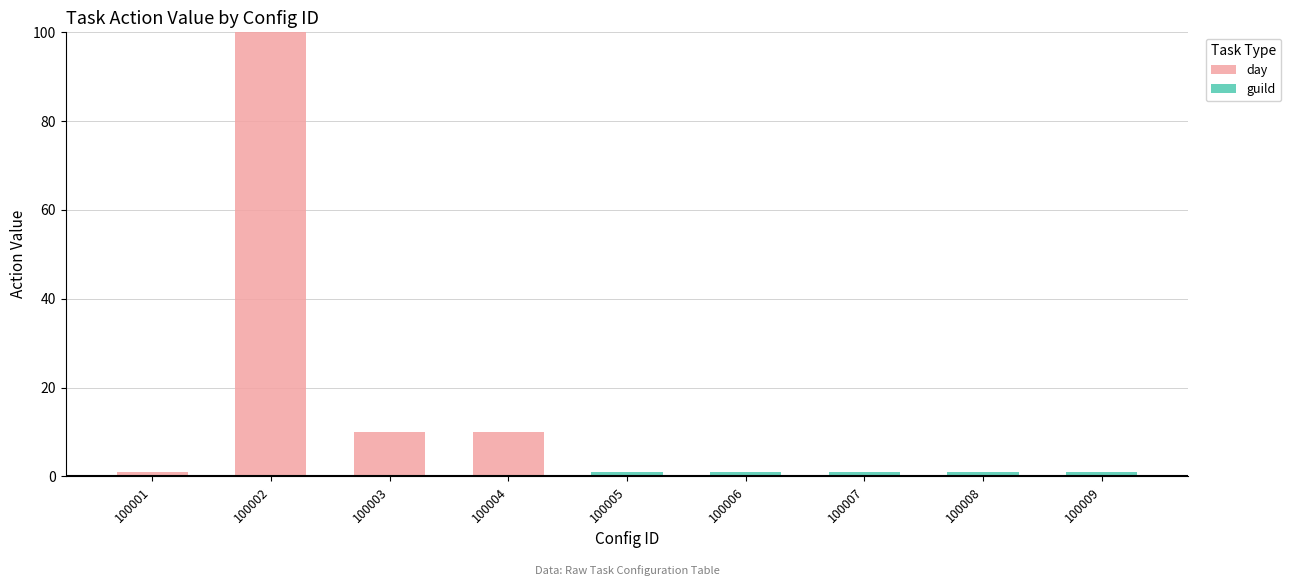

Reading right to left, transcribe the values for day.

100009=0	100008=0	100007=0	100006=0	100005=0	100004=10	100003=10	100002=100	100001=1